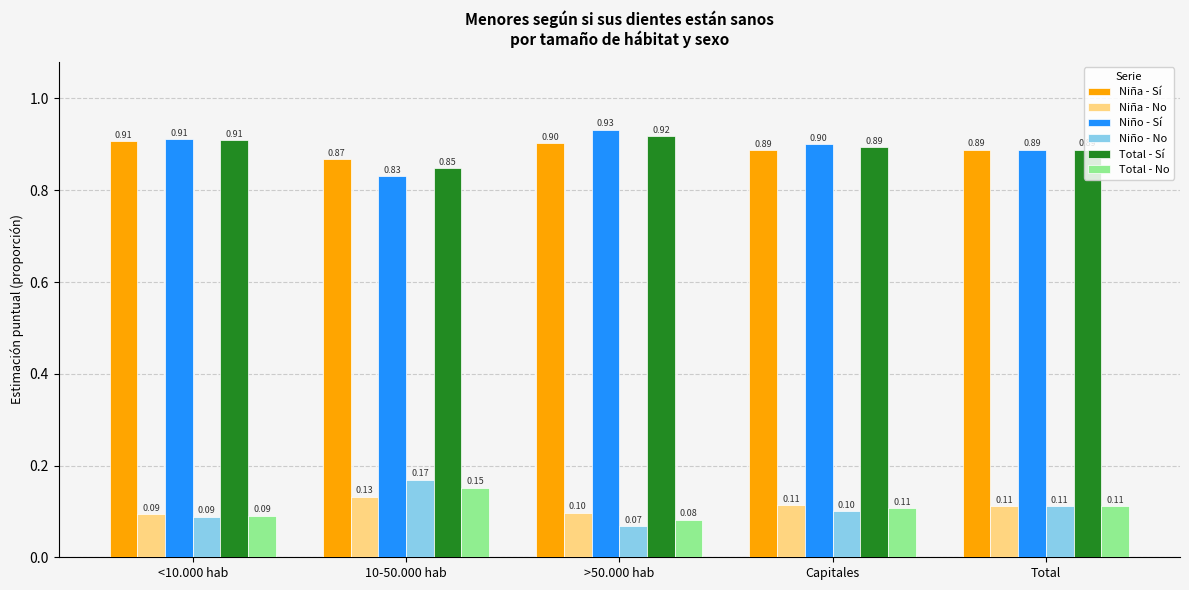

What is the total value across all series at <10.000 hab?

3.0